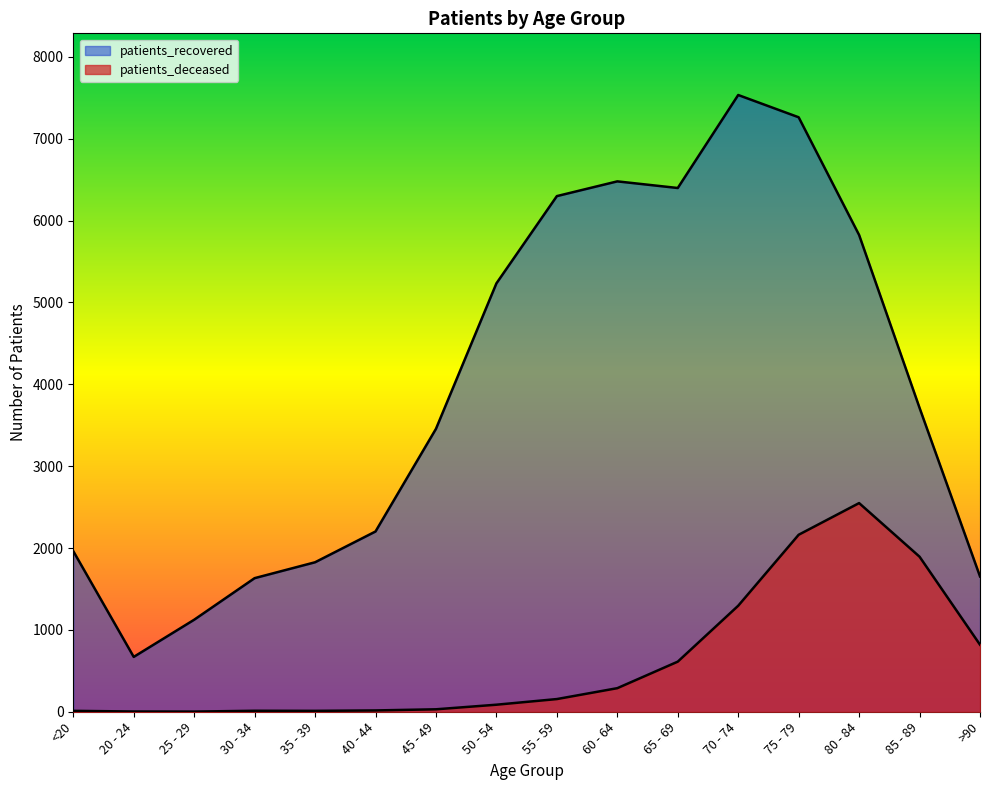

Which series has the largest total across all categories?

patients_recovered